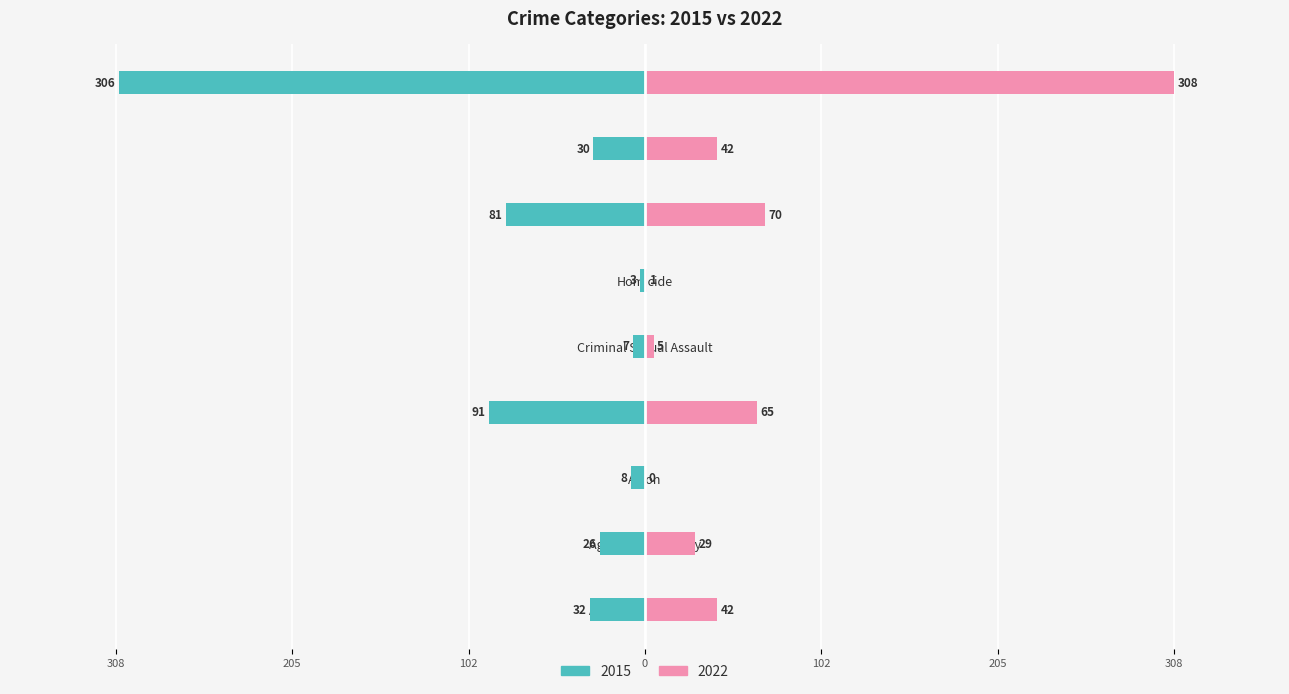

Between Aggravated Battery and Homicide, which series saw the biggest shift?

2022